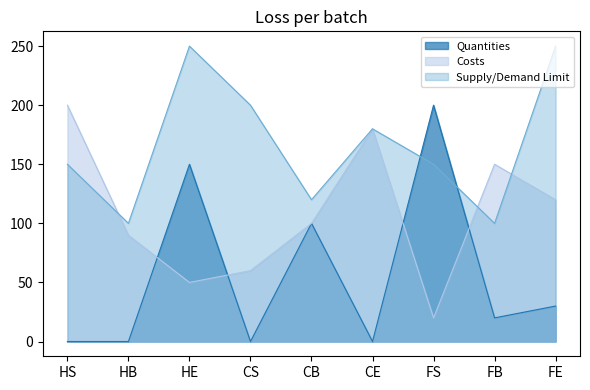

How many series are shown in this chart?

3